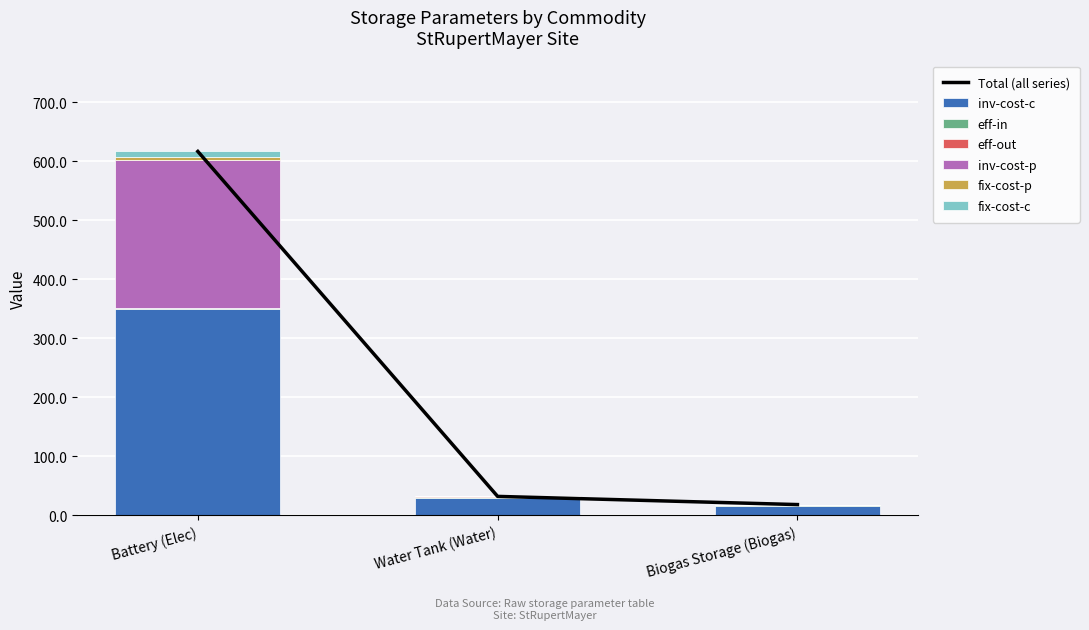

The inv-cost-c series shows 120.6 at Battery (Elec). True or false?

False